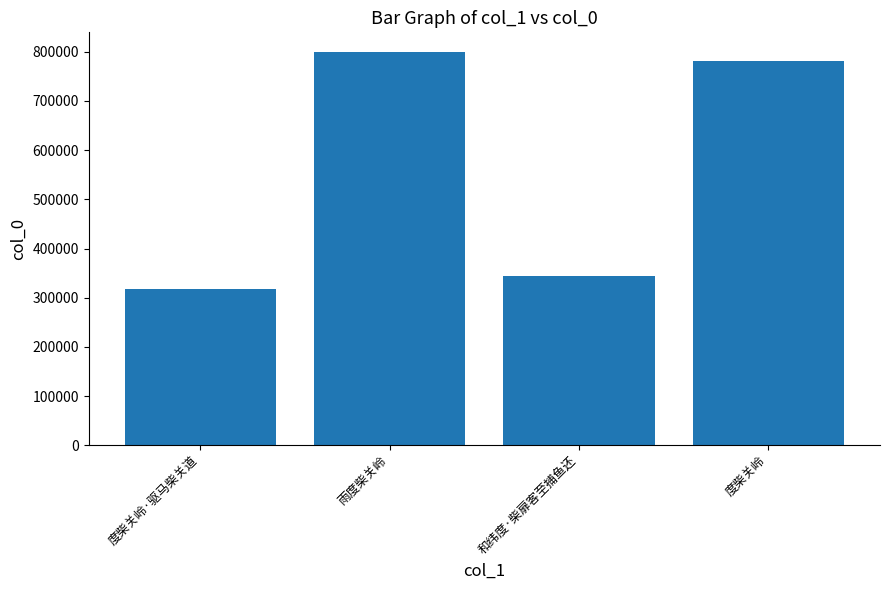

Approximately how many times larger is the value at 度柴关岭 compared to 和纬度·柴扉客至捕鱼还?

2.3